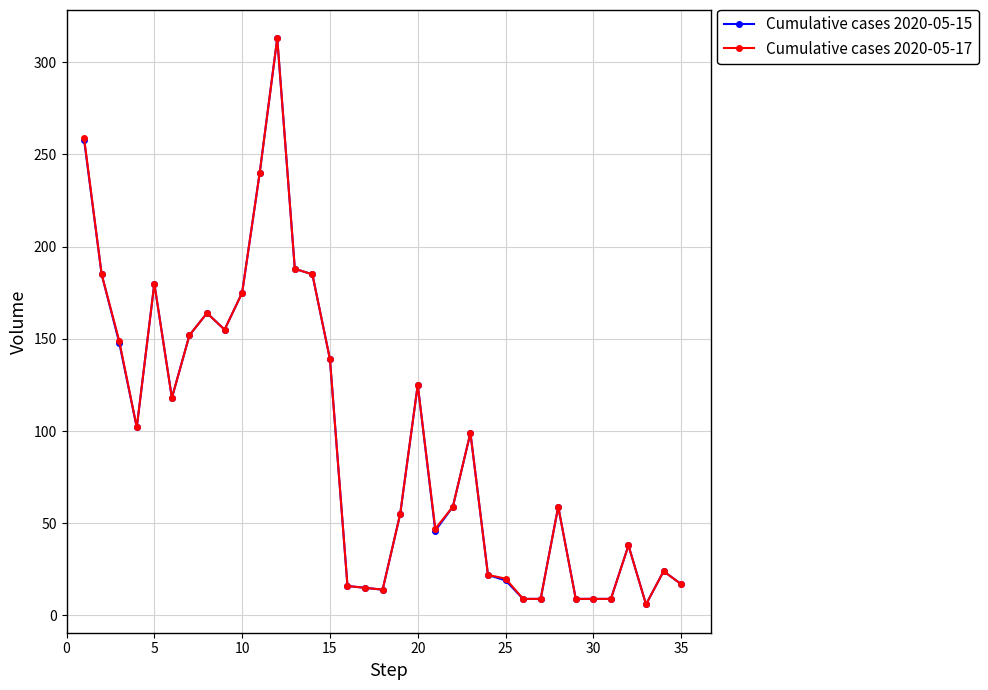

Does the chart have visible grid lines?

Yes